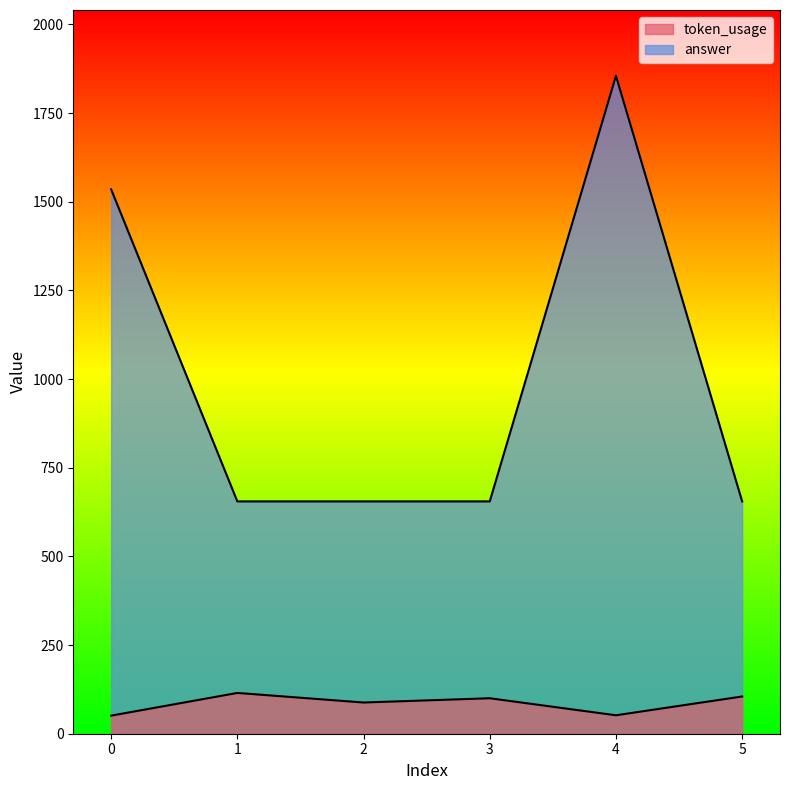

The value of answer at 0 is 2591. True or false?

False